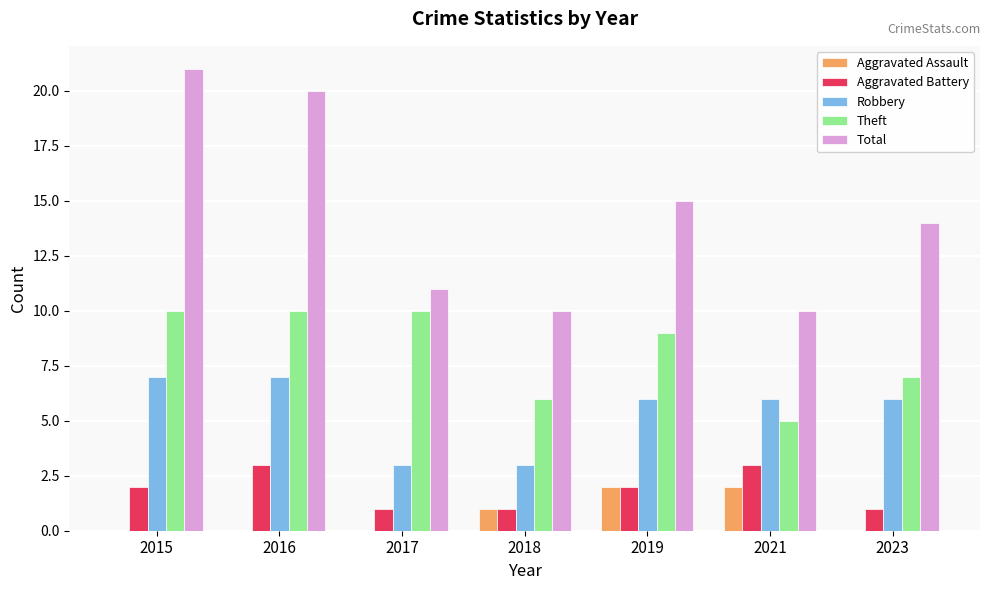

Read the Robbery value at 2021.

6